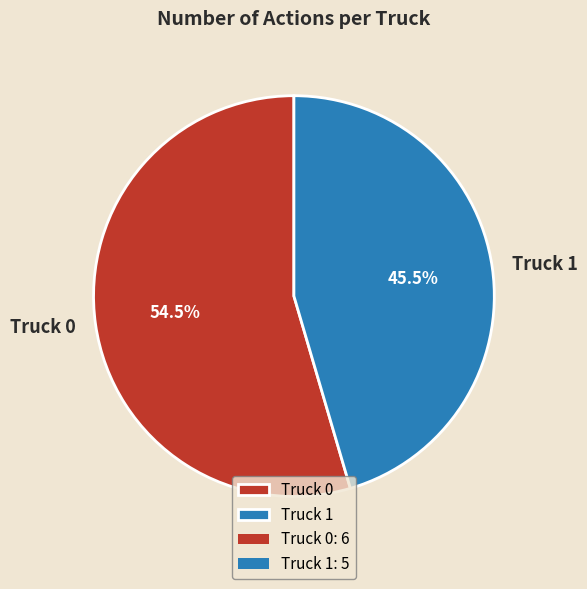

How many segments does this pie chart have?

2